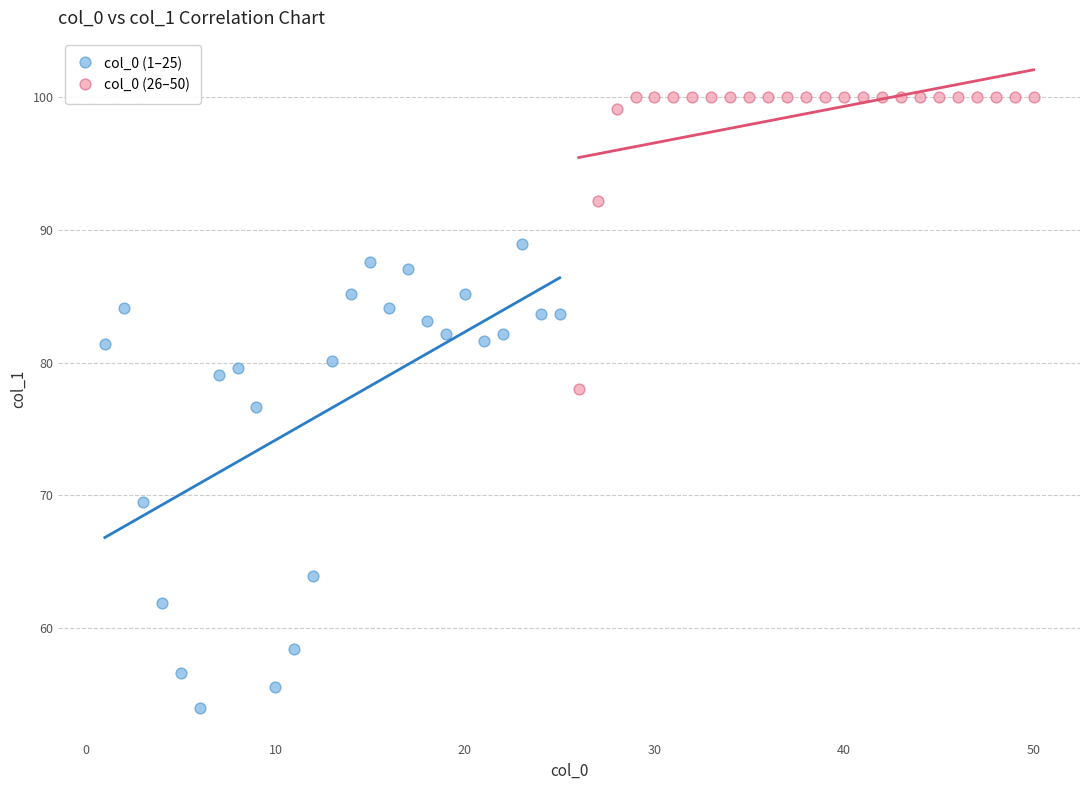

What are all the series names shown in the legend?

col_0 (1–25), col_0 (26–50)